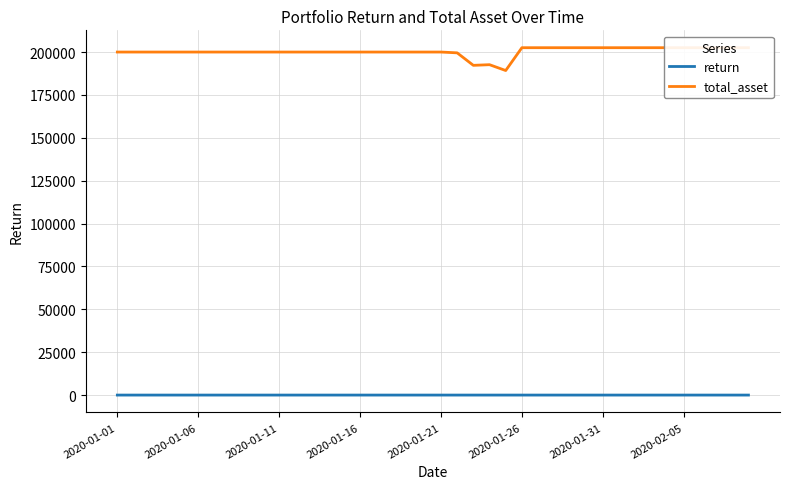

The value of total_asset at 22 is 41229.1. True or false?

False